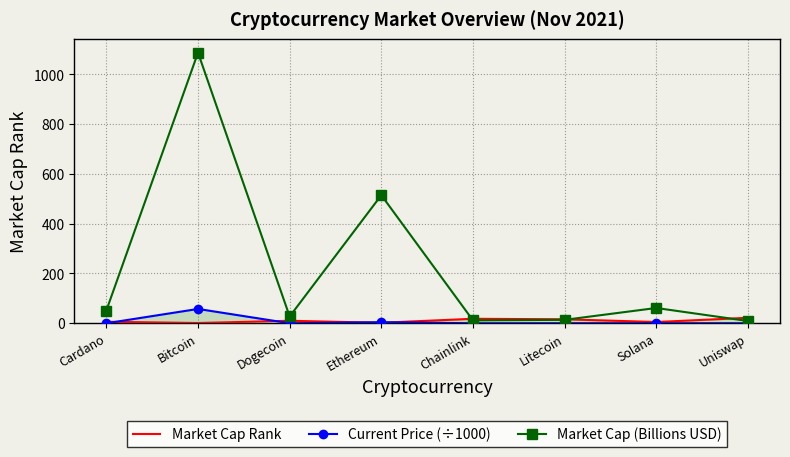

At which label is Market Cap Rank closest to 11?

Dogecoin